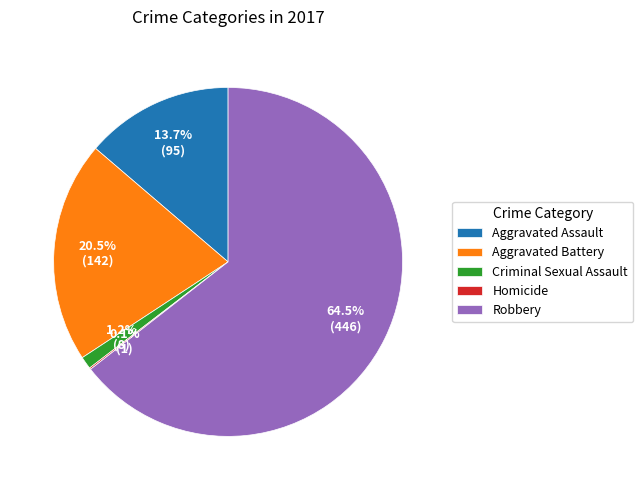

Which category has the biggest portion of the pie?

Robbery